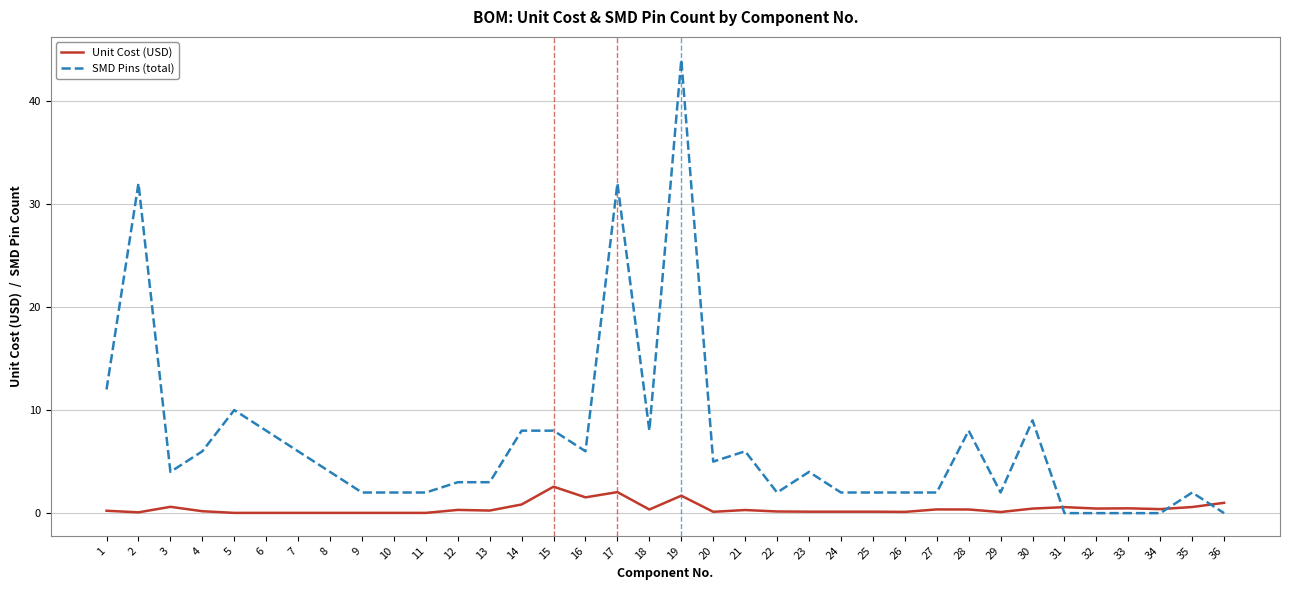

Rank the series at 12 from lowest to highest value.

Unit Cost (USD), SMD Pins (total)